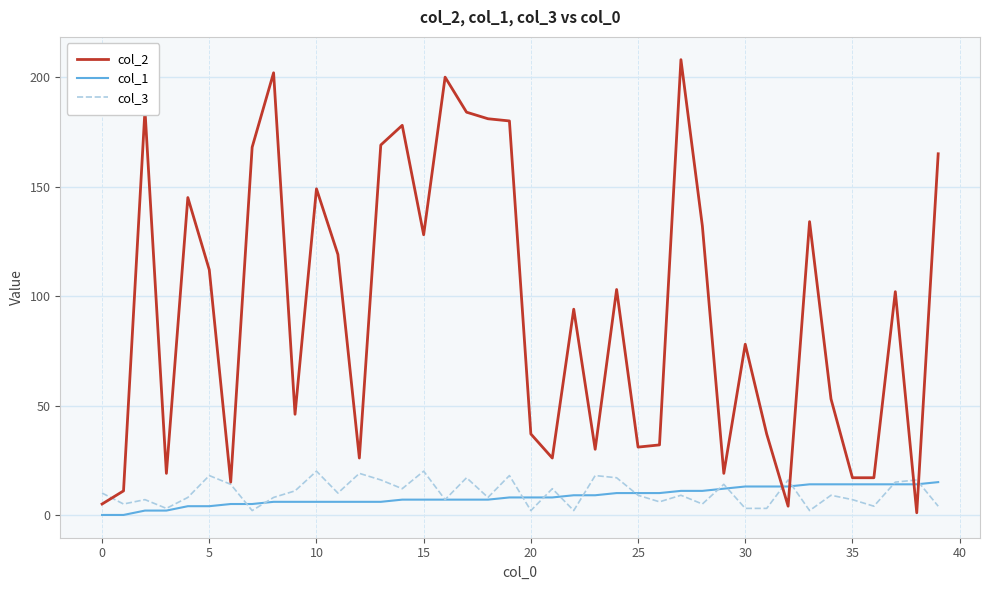

After their last crossing, which series has the higher values: col_2 or col_1?

col_2